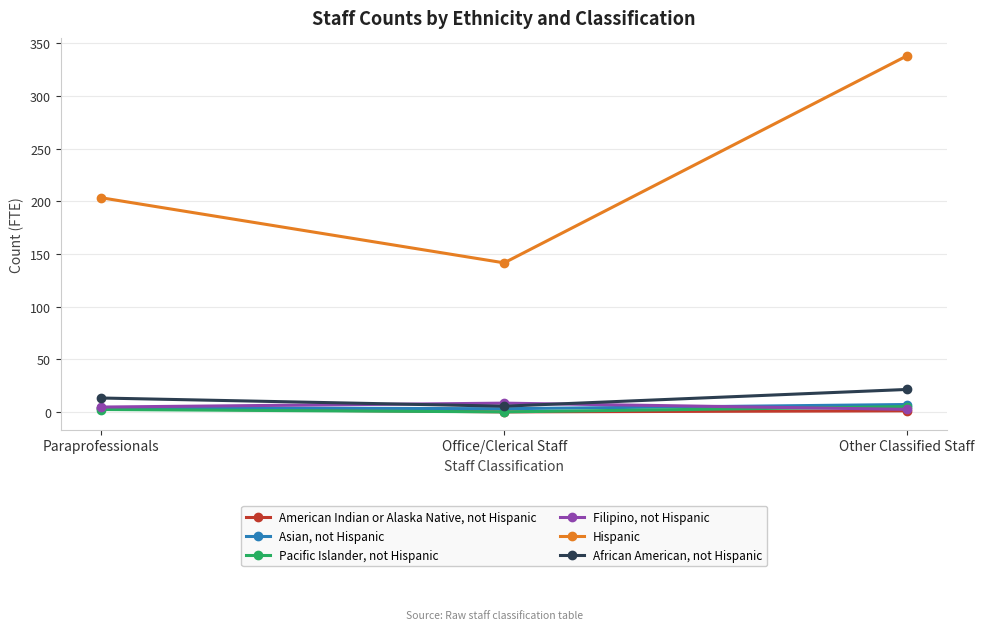

At which label is Hispanic closest to 239?

Paraprofessionals